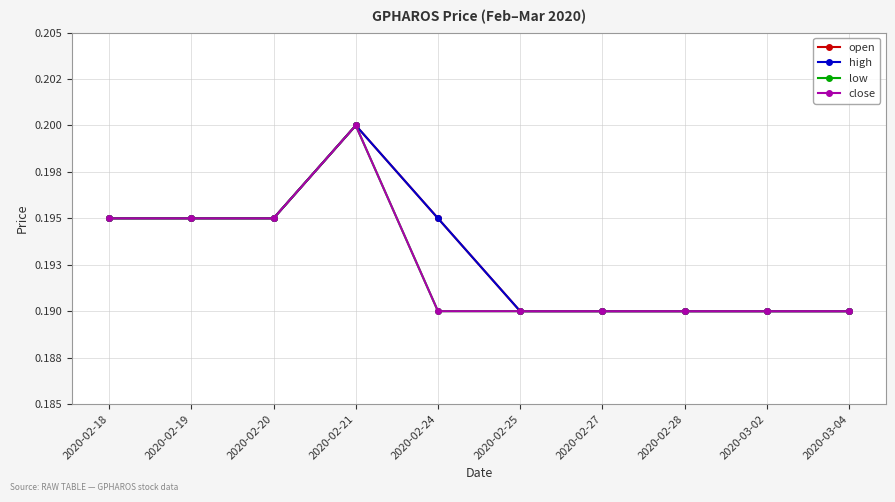

Is this an area chart (filled region under the line)?

No